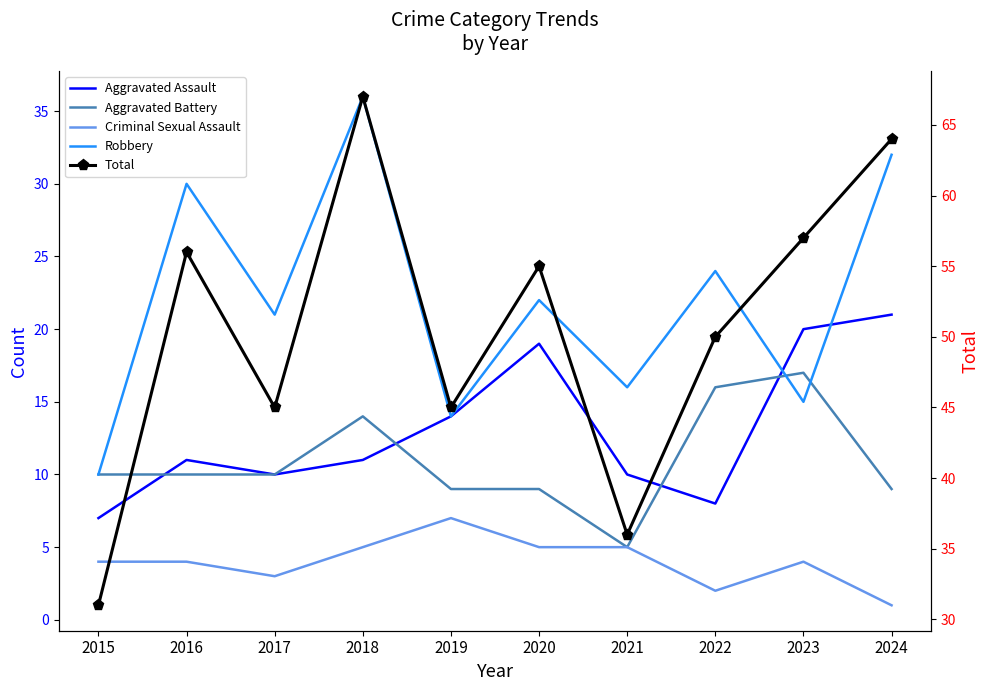

The value of Total at 2020 is 55. True or false?

True